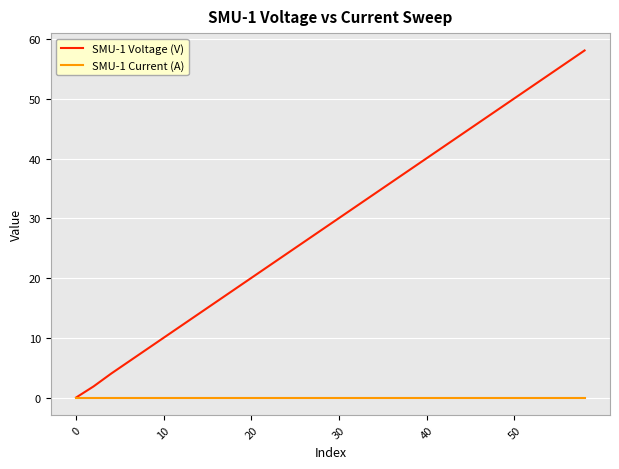

What is the maximum value shown in the chart?

58.1